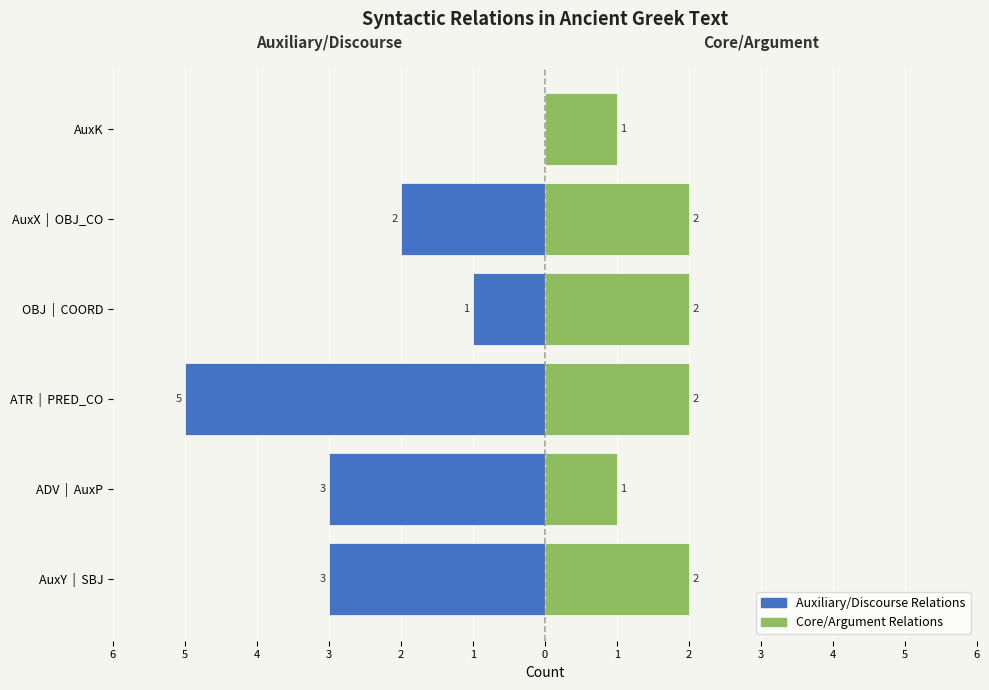

What is the difference between the Auxiliary/Discourse values at AuxX | OBJ_CO and ADV | AuxP?

1